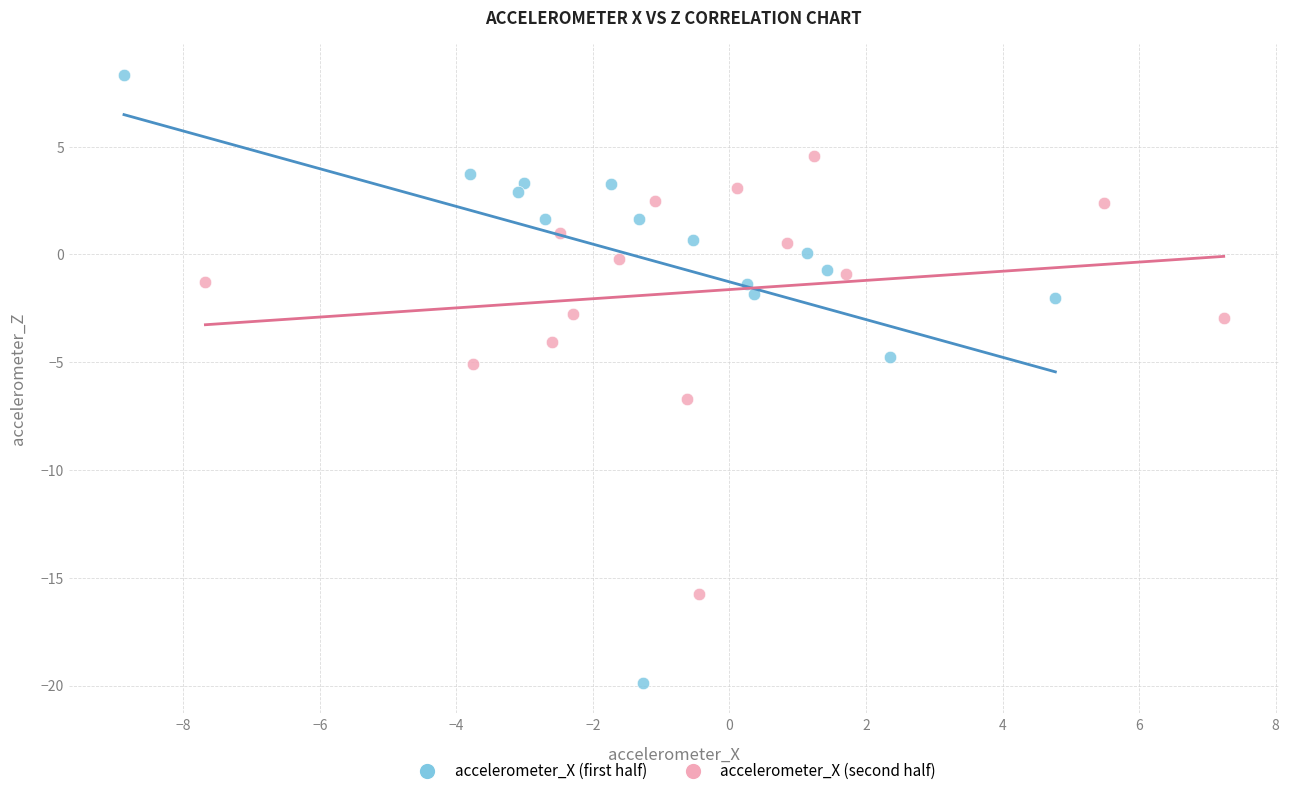

What are all the series names shown in the legend?

accelerometer_X (first half), accelerometer_X (second half)